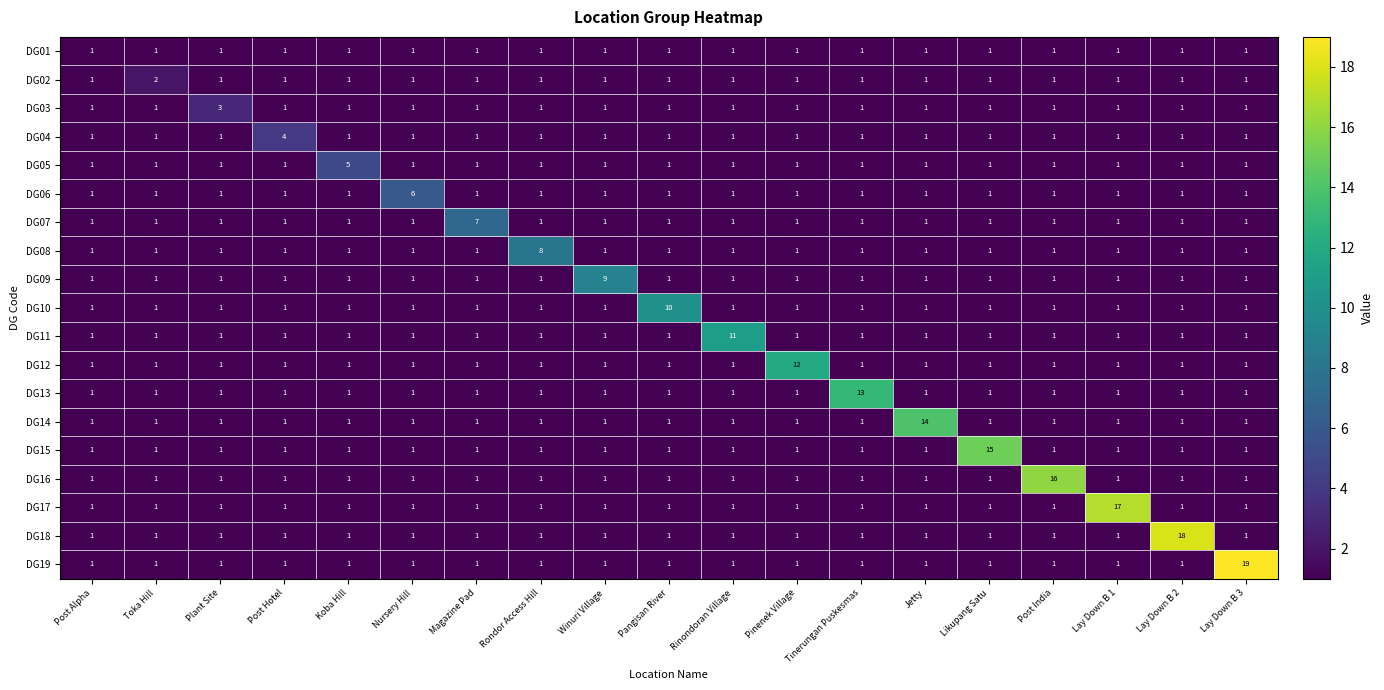

Which category has the highest value in the DG03 series?

Plant Site